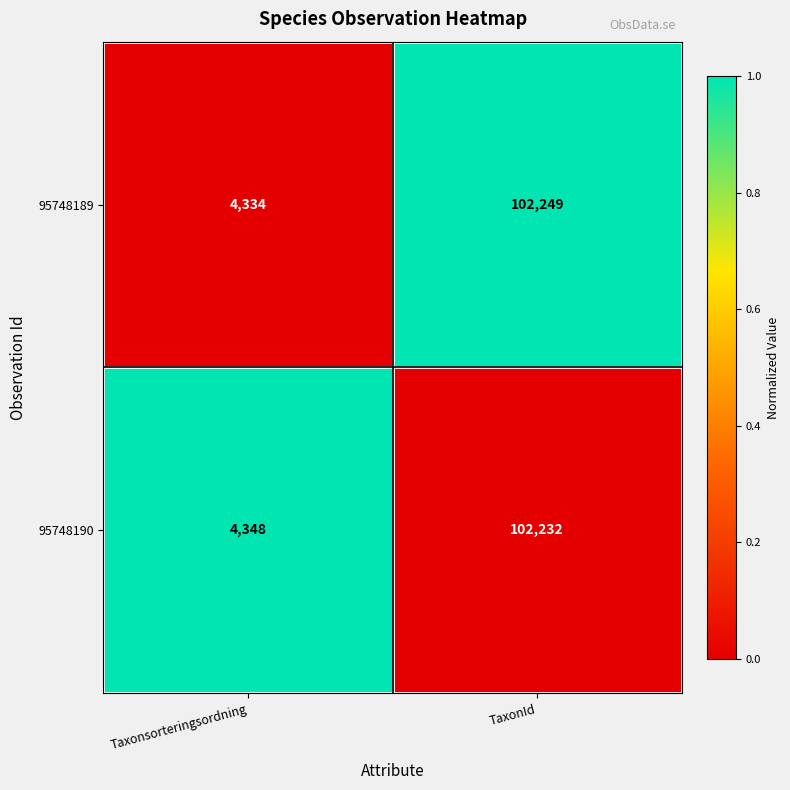

What value does the 95748189 series have at Taxonsorteringsordning?

4334